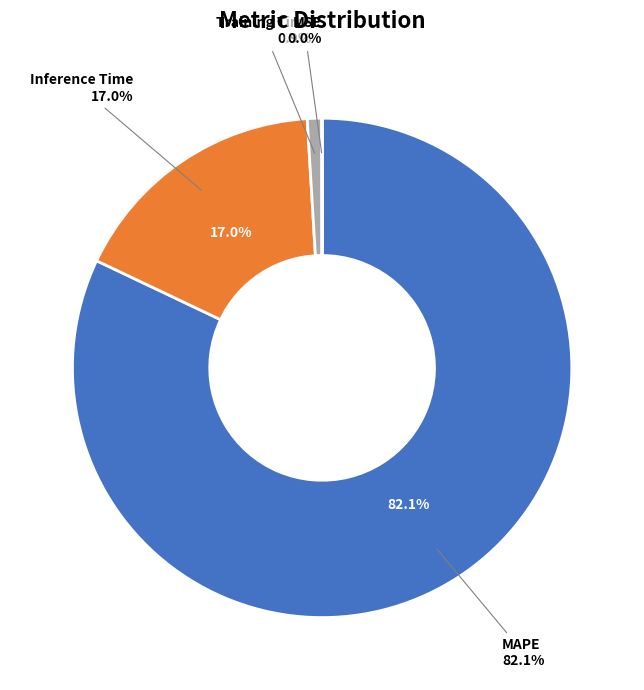

Combined, what portion of the pie is Training Time and MSE?

1.0%